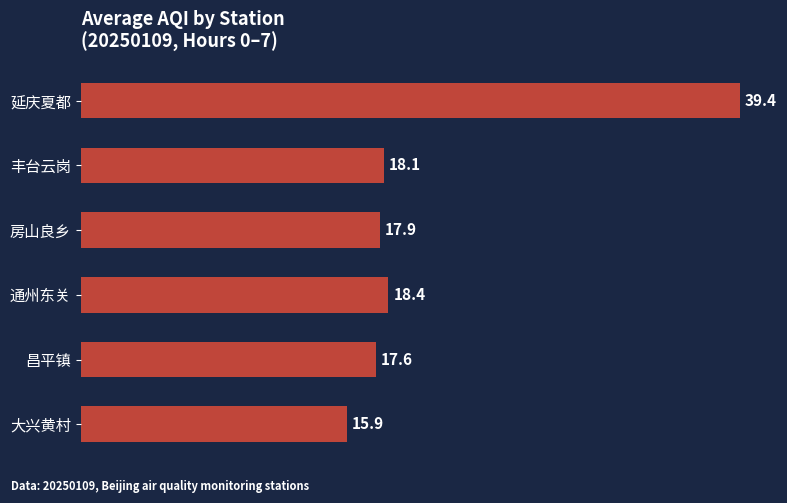

List the labels in order of value, smallest first.

大兴黄村, 昌平镇, 房山良乡, 丰台云岗, 通州东关, 延庆夏都